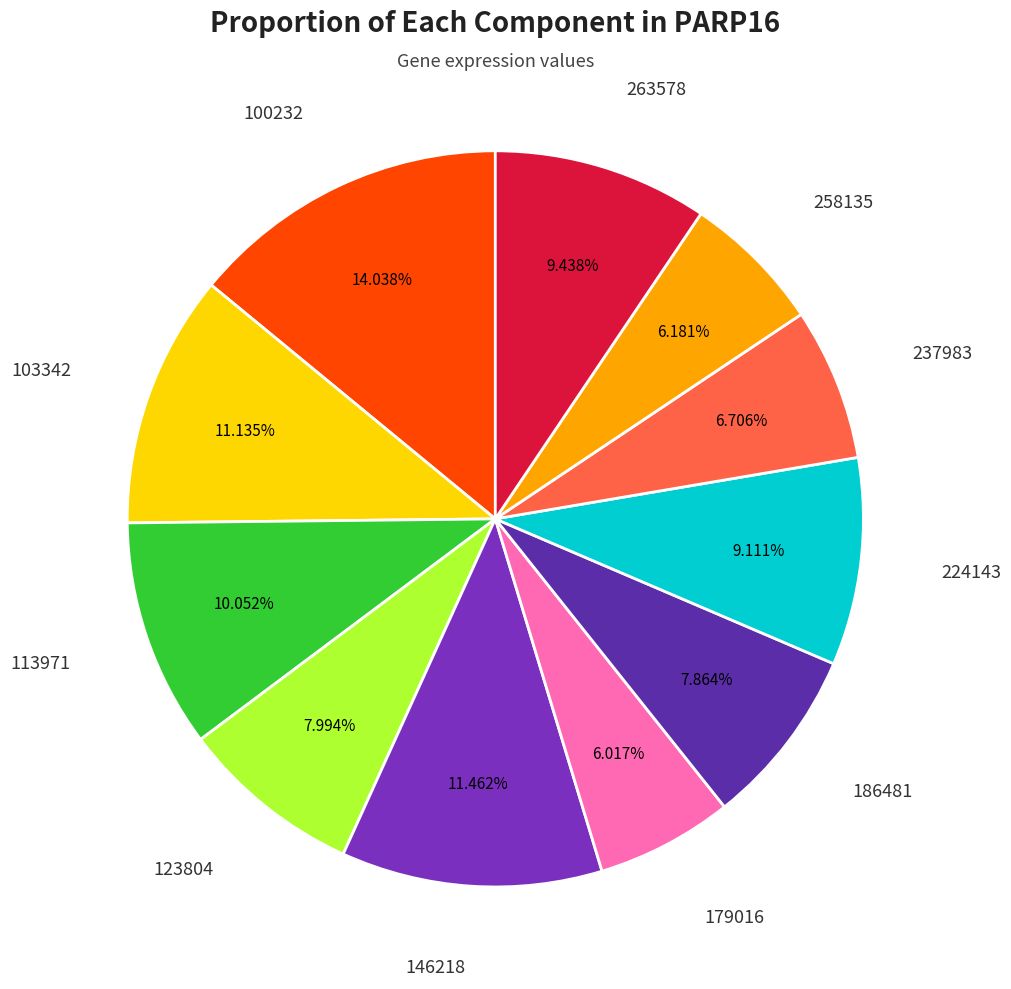

How many segments does this pie chart have?

11